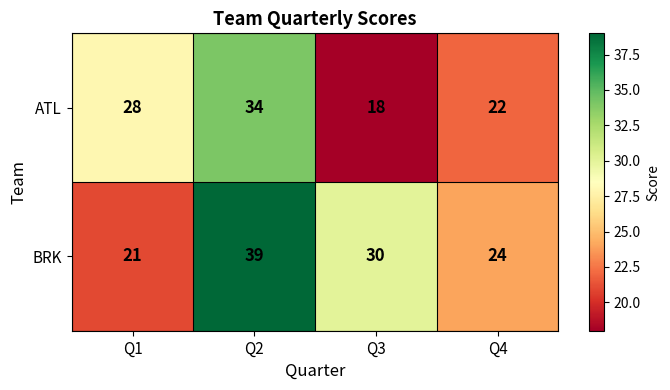

List the labels in order of ATL value, largest first.

Q2, Q1, Q4, Q3